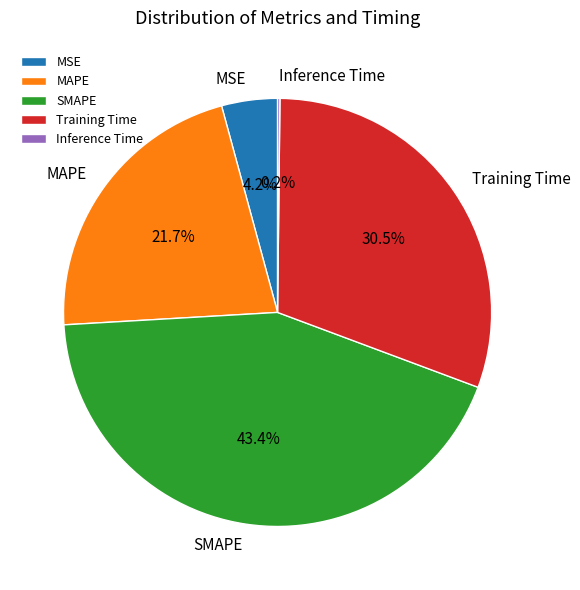

To the nearest percent, what is the difference between the MSE and SMAPE slice percentages?

39%